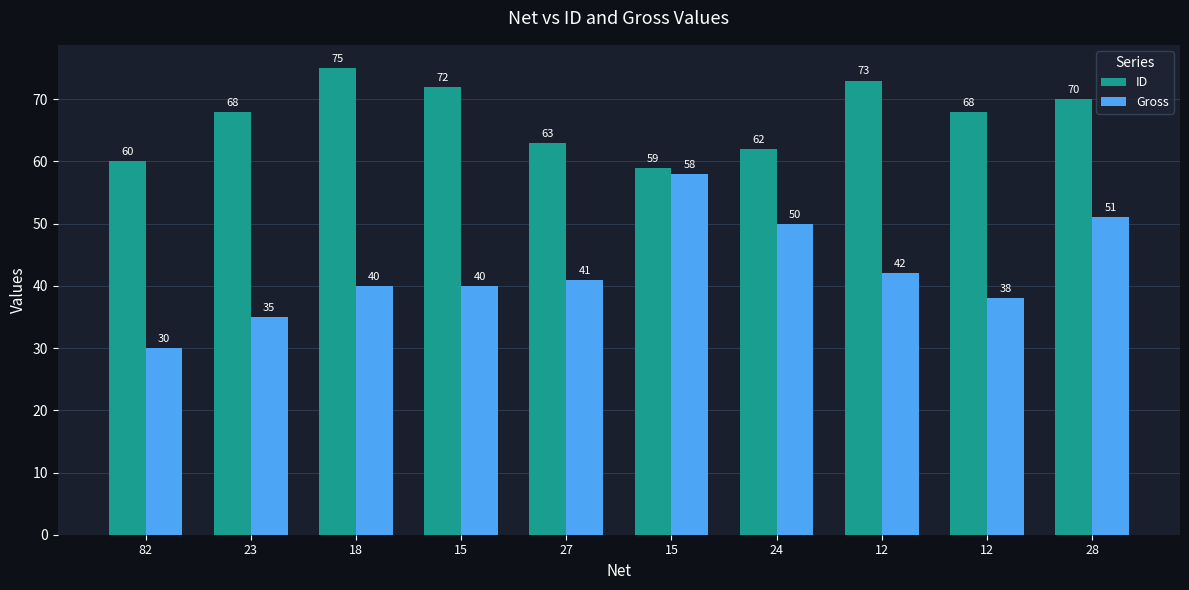

What are all the series names shown in the legend?

ID, Gross